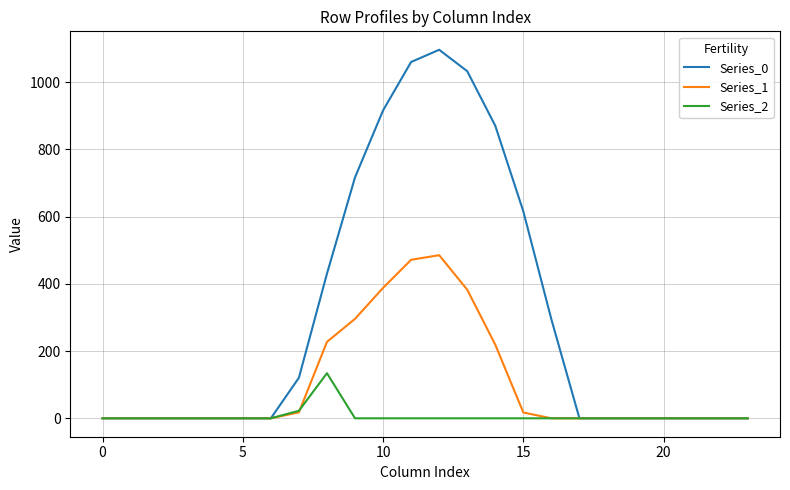

What is the maximum value for Series_0?

1096.7